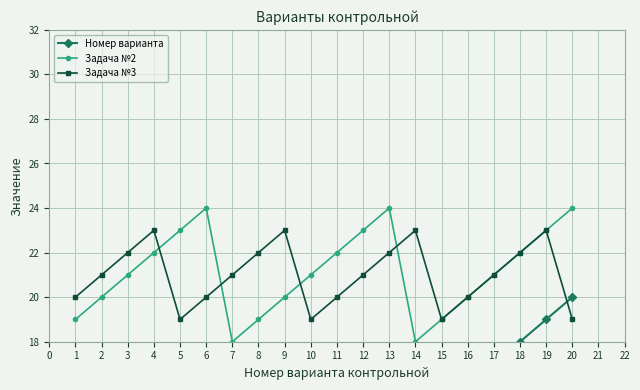

Where is the first local maximum for Задача №2?

6